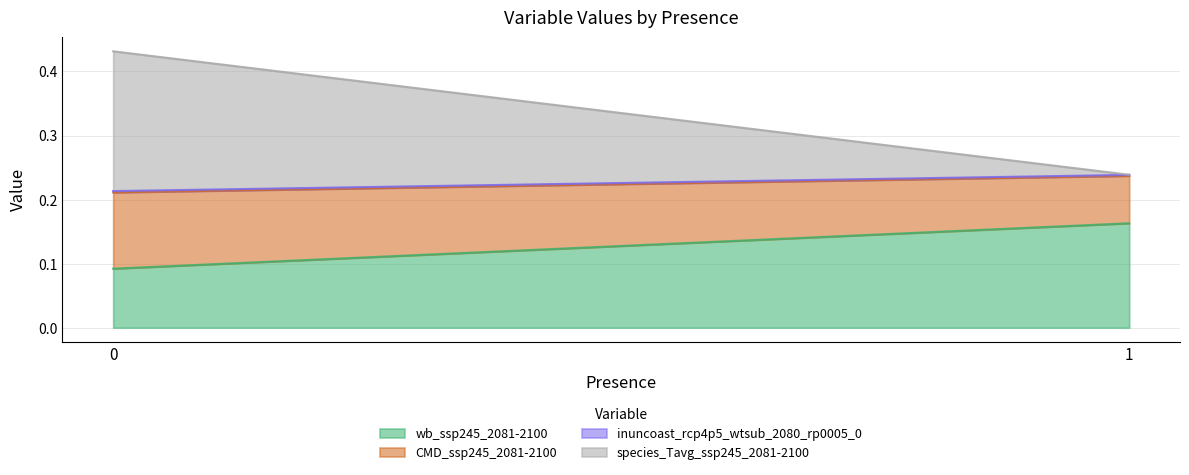

What is the difference between the highest and lowest values at 1?

0.2